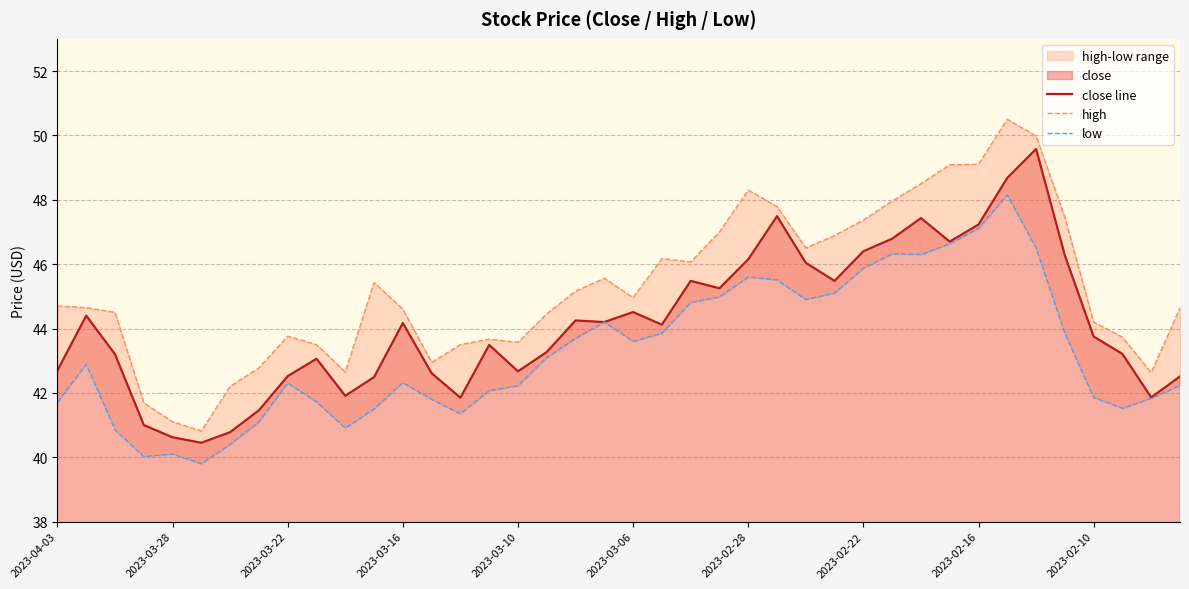

Is it true that low equals 40.9 at 10?

True